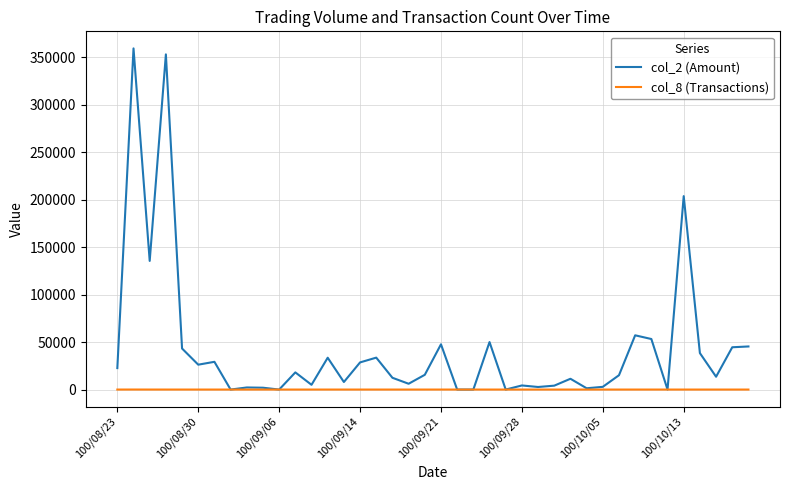

List the series in order of their overall mean, highest first.

col_2 (Amount), col_8 (Transactions)